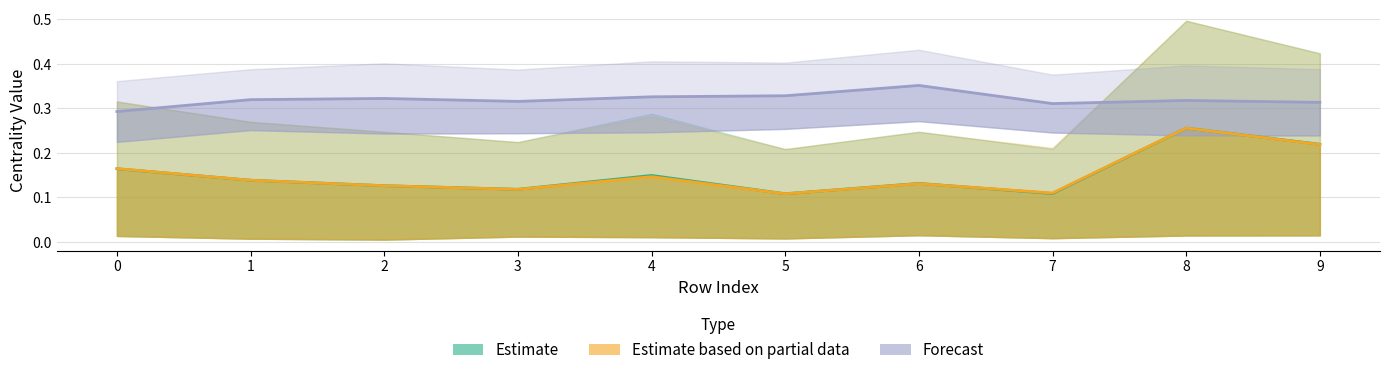

Which series has the widest spread of values?

Estimate based on partial data